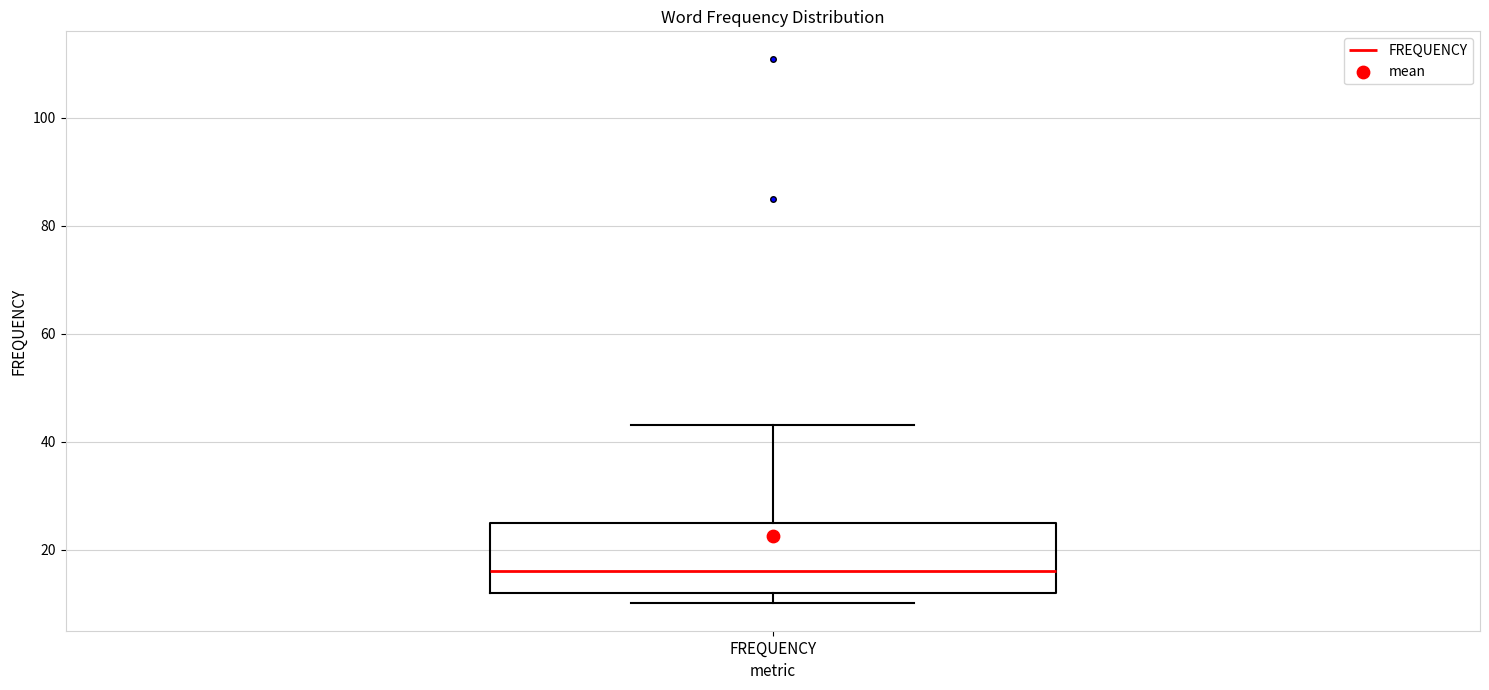

Read this box plot against the y-axis: the position of the median line, the range covered by the box, and the ends of both whiskers. The values are not printed on the chart, so give them approximately, as read against the axis.

median 16, box 12 to 26, whiskers 10 to 44